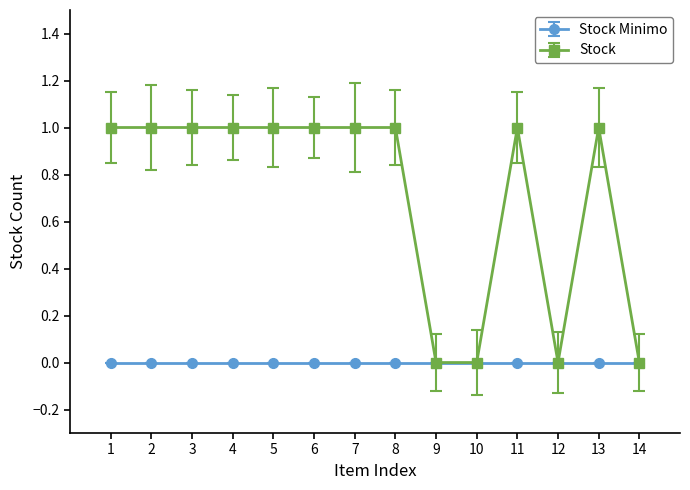

Is this an area chart (filled region under the line)?

No